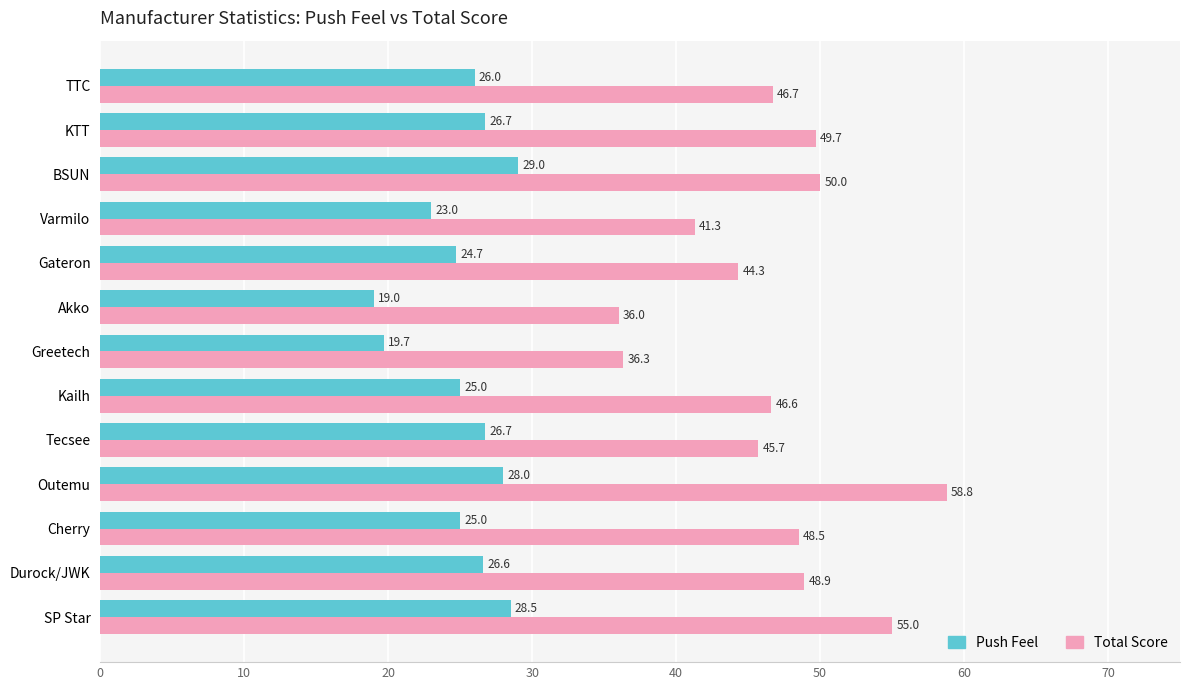

True or false: Total Score has a value of 45.7 at Tecsee.

True